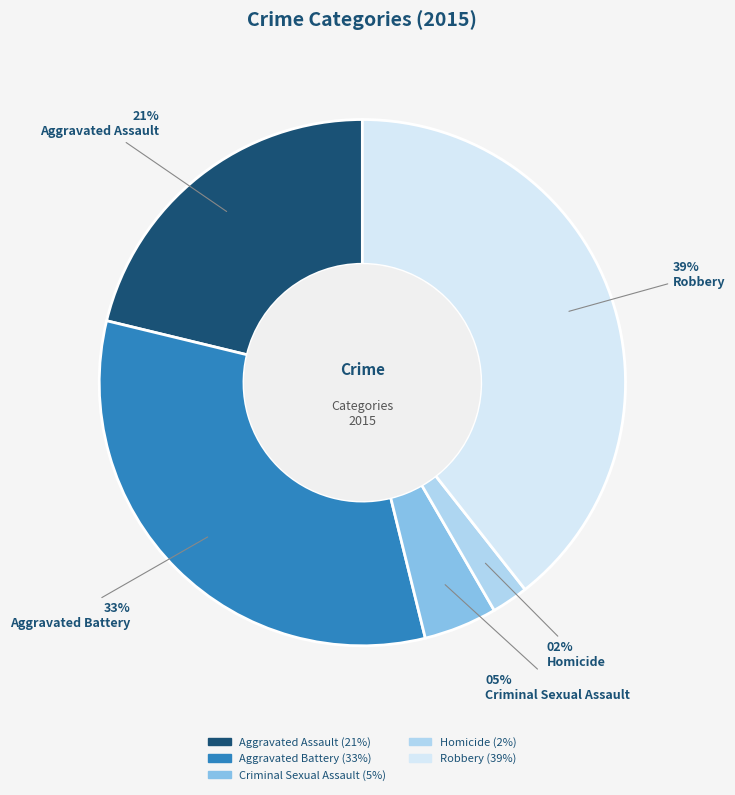

What is the largest slice in the pie chart?

Robbery